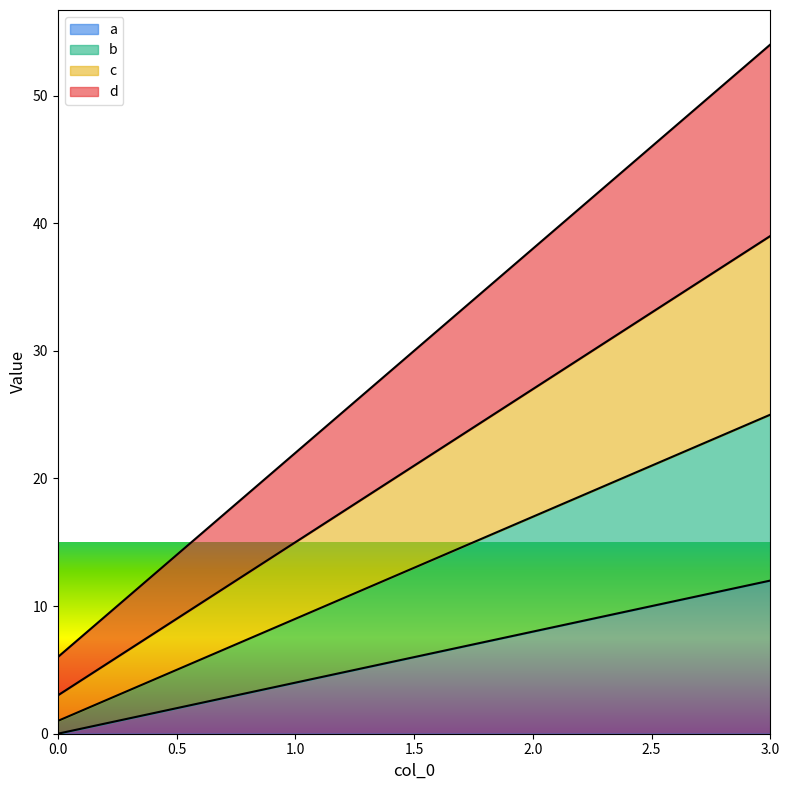

True or false: b and d cross at least once.

False